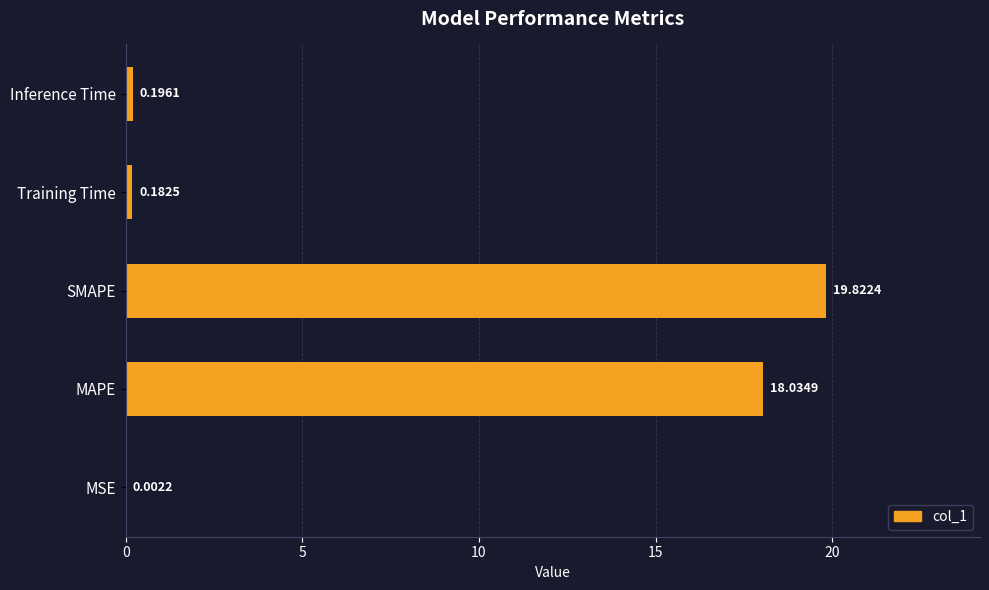

Are the bars grouped side by side (vs. stacked)?

No